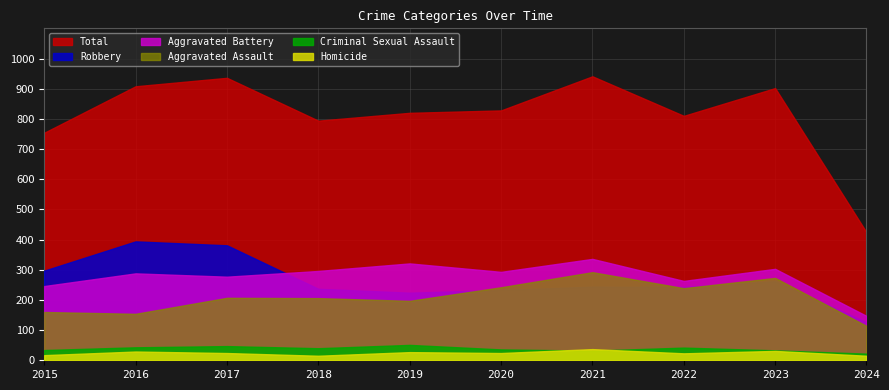

At 2021, list the series in order from smallest to largest.

Criminal Sexual Assault, Homicide, Robbery, Aggravated Assault, Aggravated Battery, Total